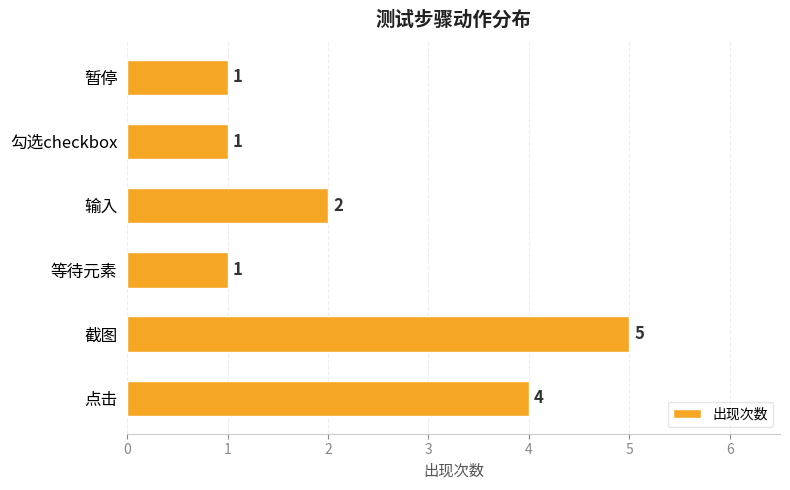

Reading top to bottom, list all the values displayed in this chart.

暂停=1	勾选checkbox=1	输入=2	等待元素=1	截图=5	点击=4